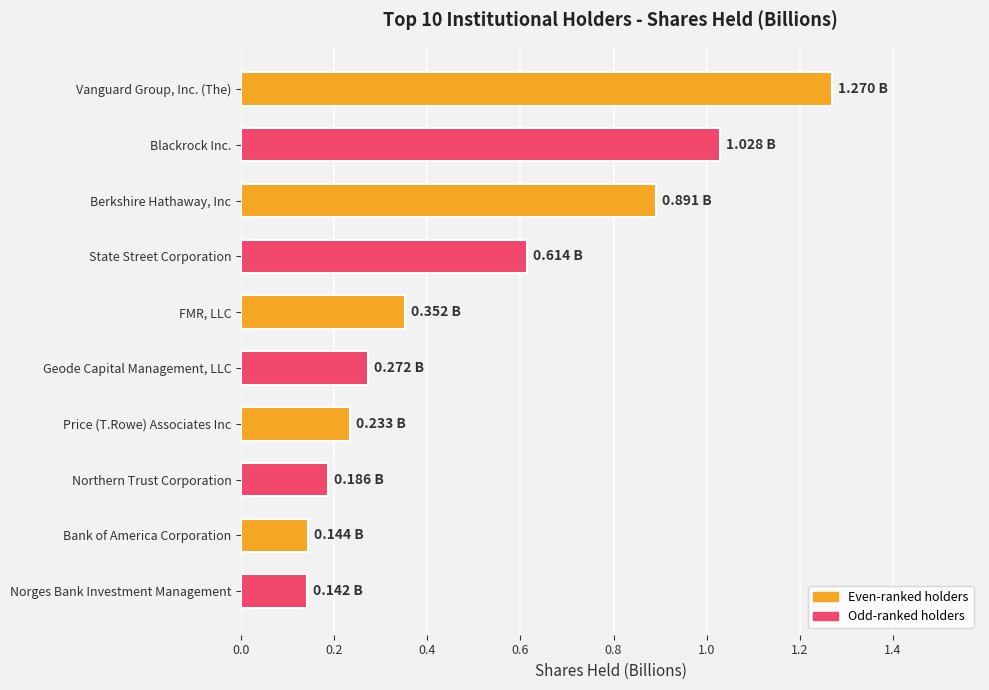

How many bars are there in total?

10